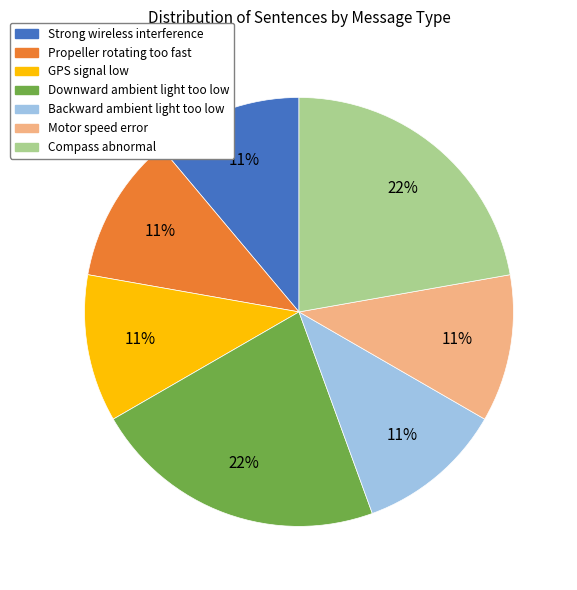

To the nearest percent, what is the difference between the largest and smallest slice percentages?

11%